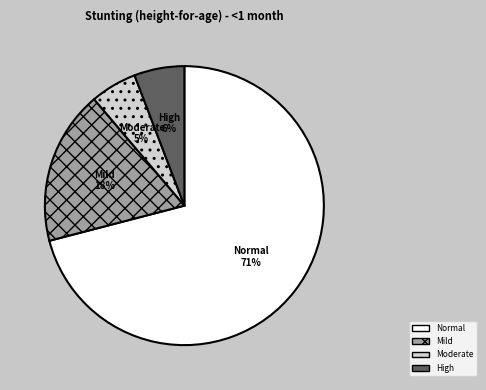

What percentage is the Moderate slice, to the nearest percent?

5%